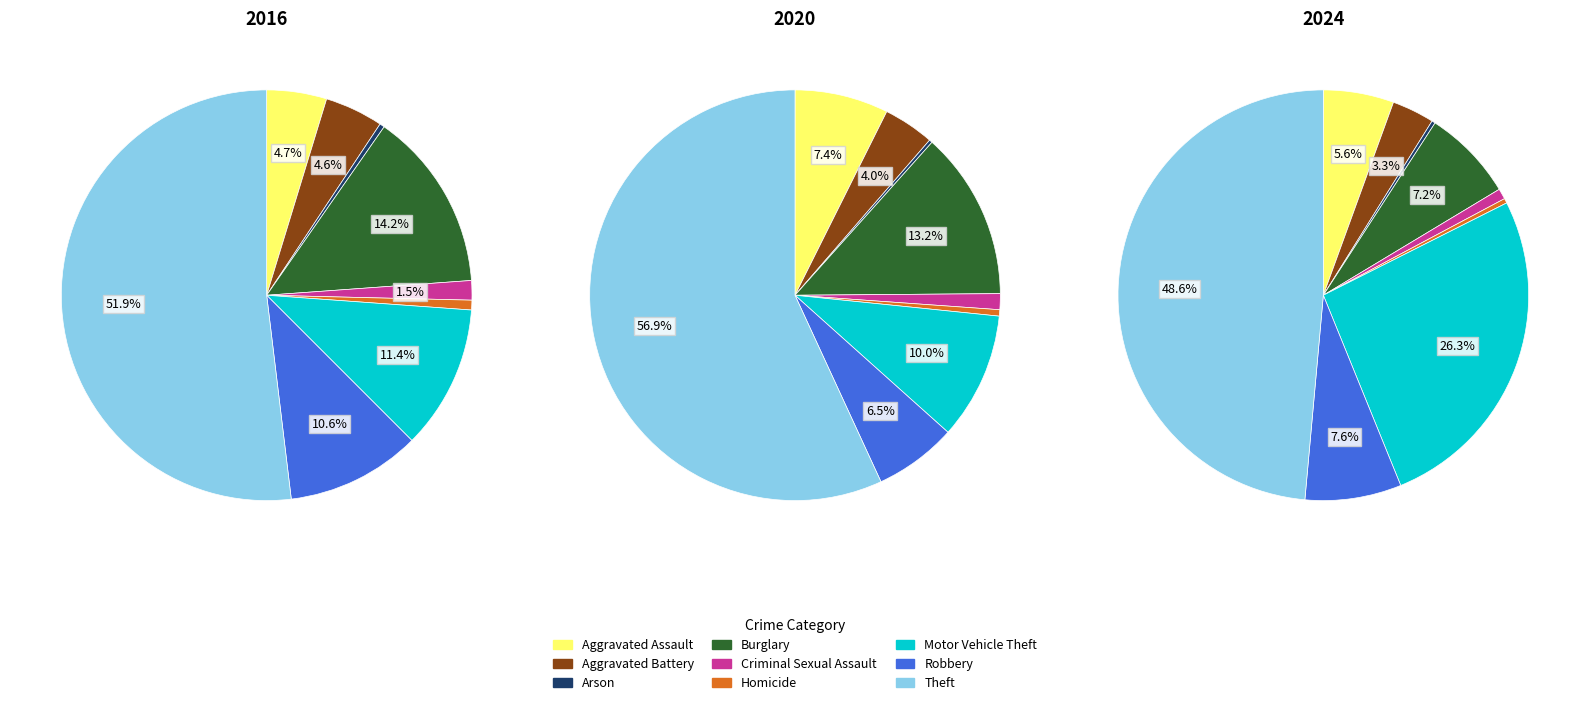

Which category has the smallest portion of the pie?

Arson